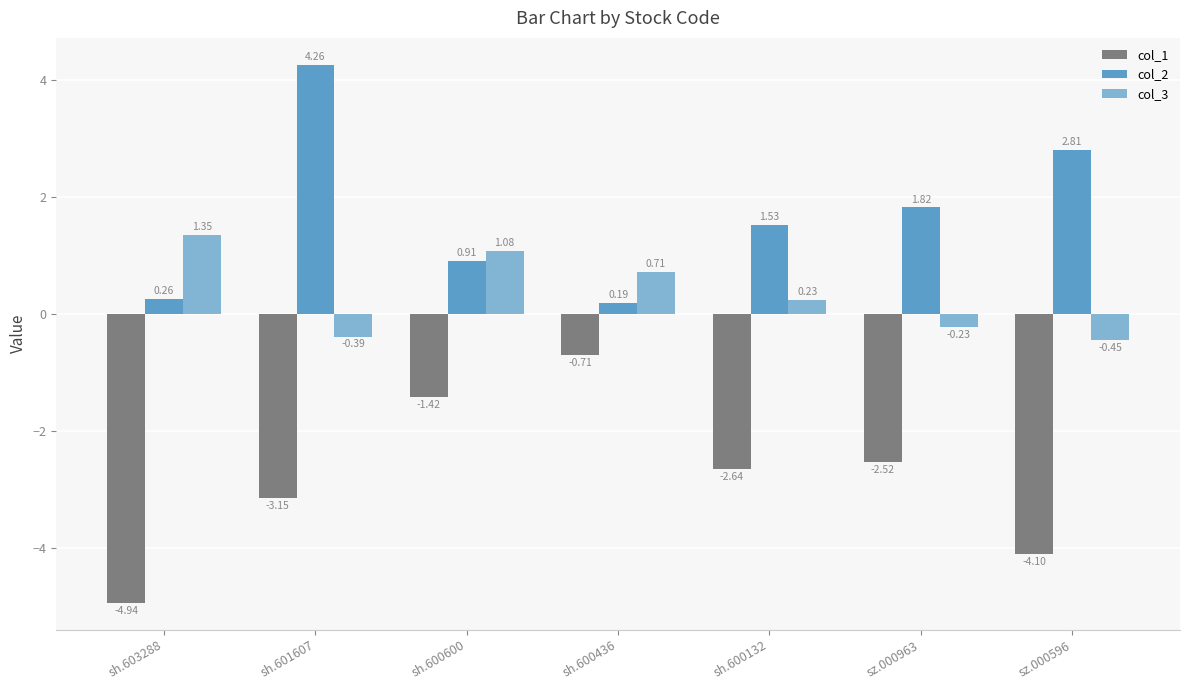

How many bars are there in total?

21